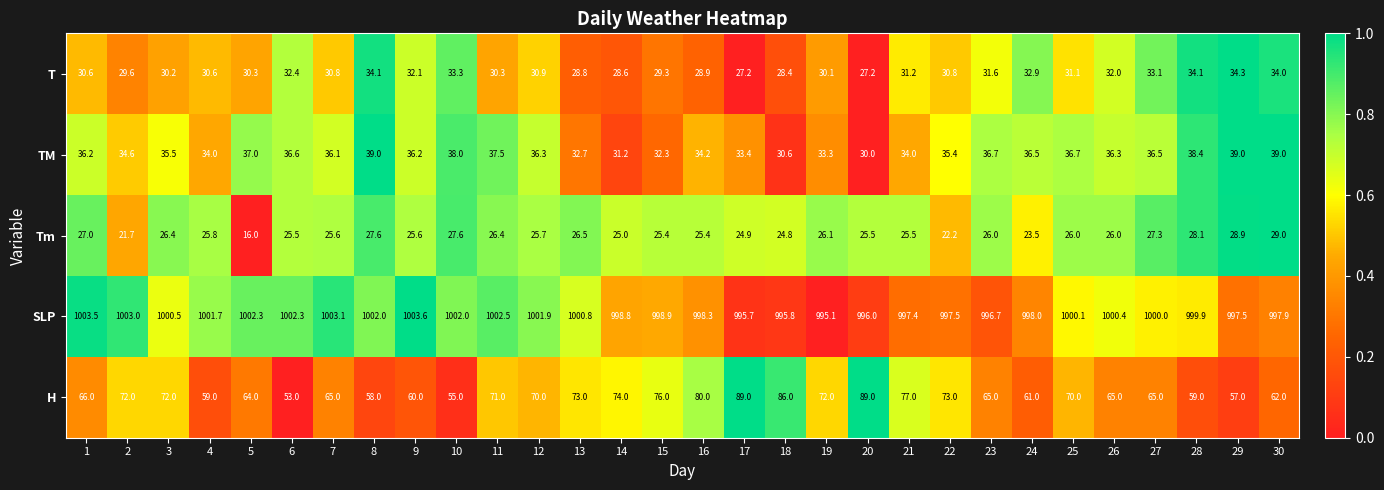

At which category is the sum across all series the highest?

17